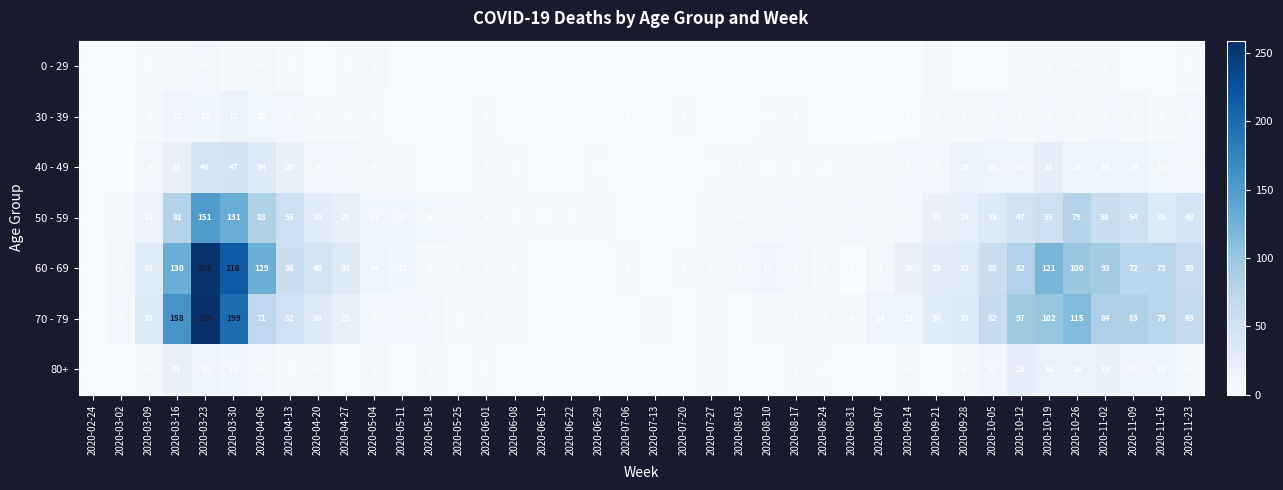

What is the sum of the 40 - 49 values at 2020-06-22 and 2020-03-09?

10